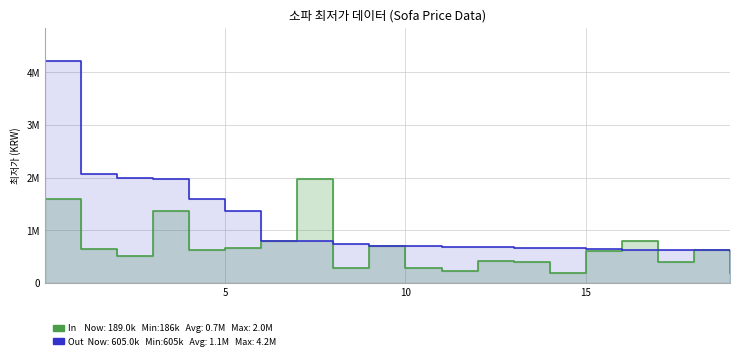

The value of In at 17 is 409000. True or false?

True